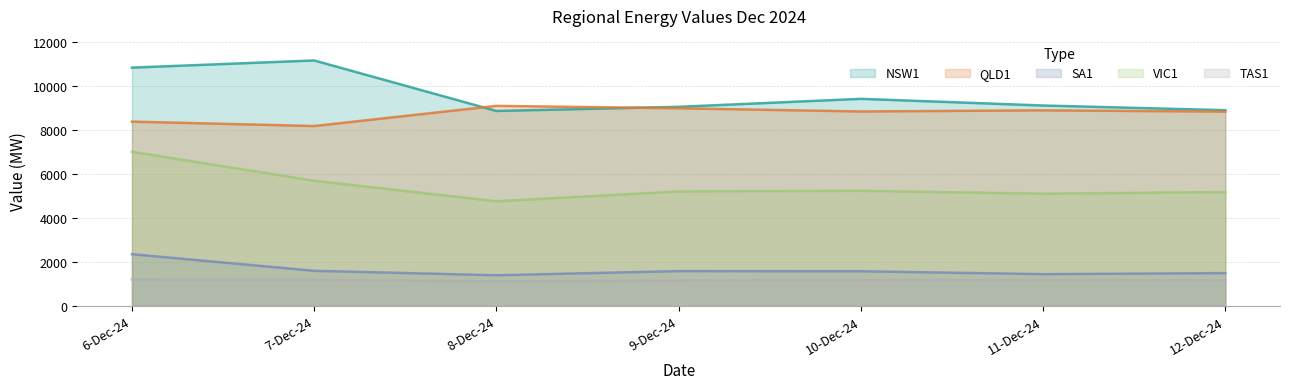

List the series in order of their peak value, highest first.

NSW1, QLD1, VIC1, SA1, TAS1